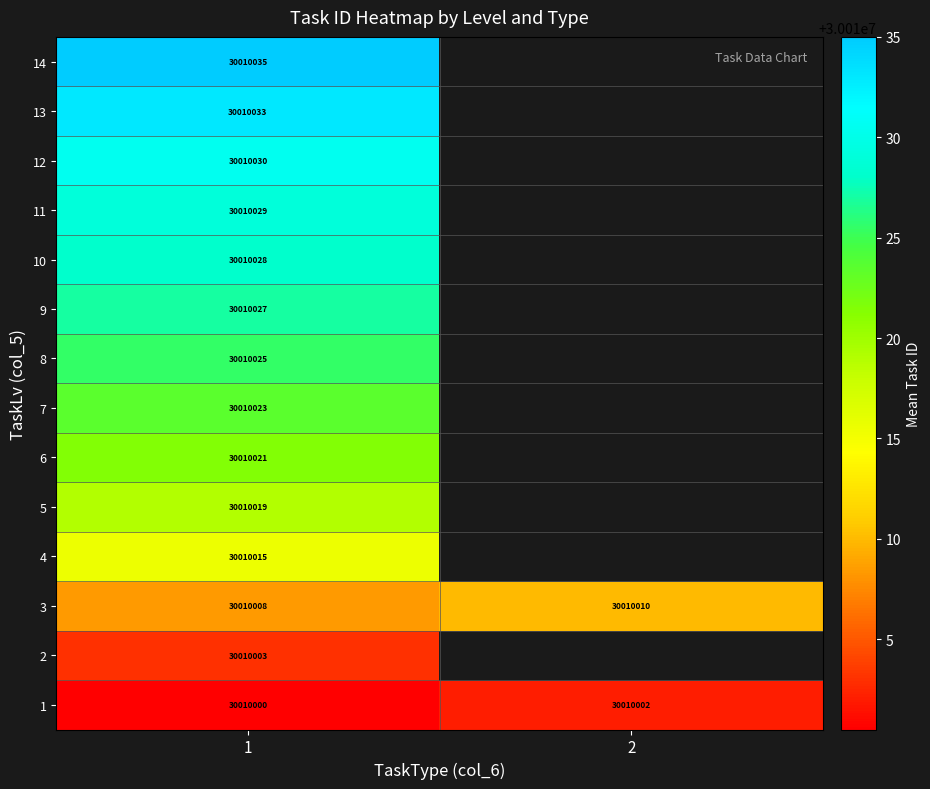

Rank the series at 1 from lowest to highest value.

1, 2, 3, 4, 5, 6, 7, 8, 9, 10, 11, 12, 13, 14